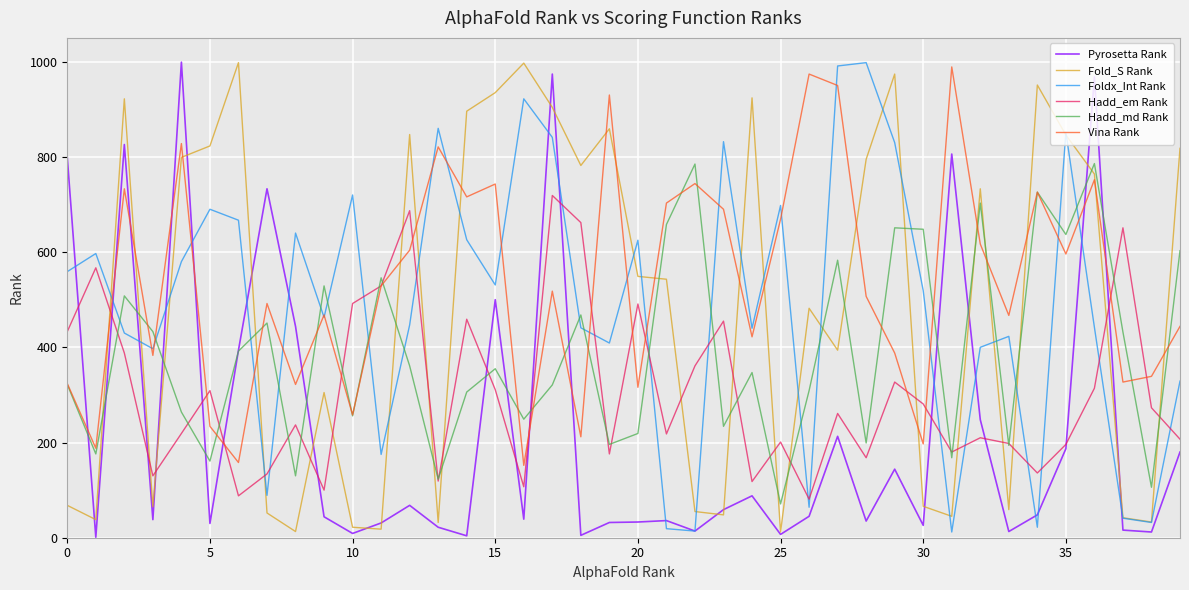

What is the greatest value displayed?

999